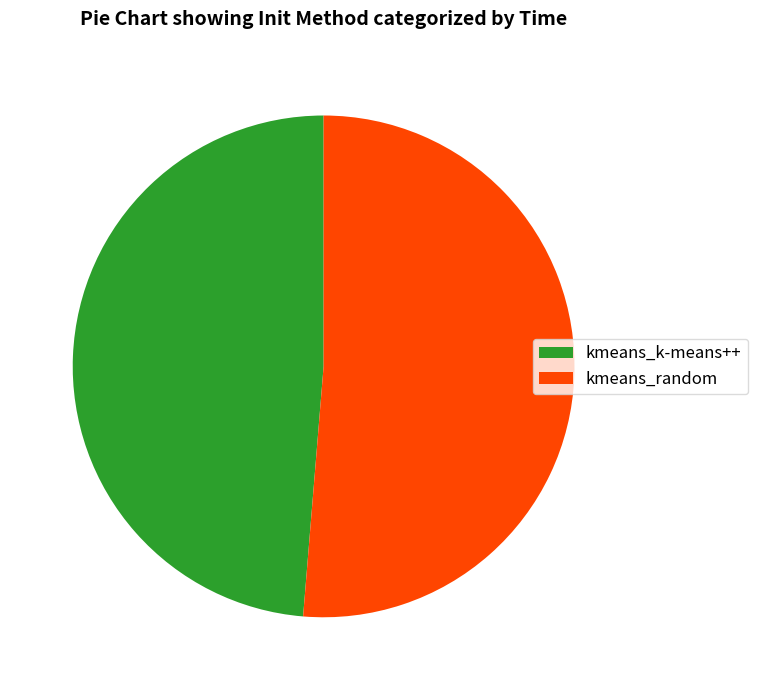

Between kmeans_random and kmeans_k-means++, which is larger?

kmeans_random